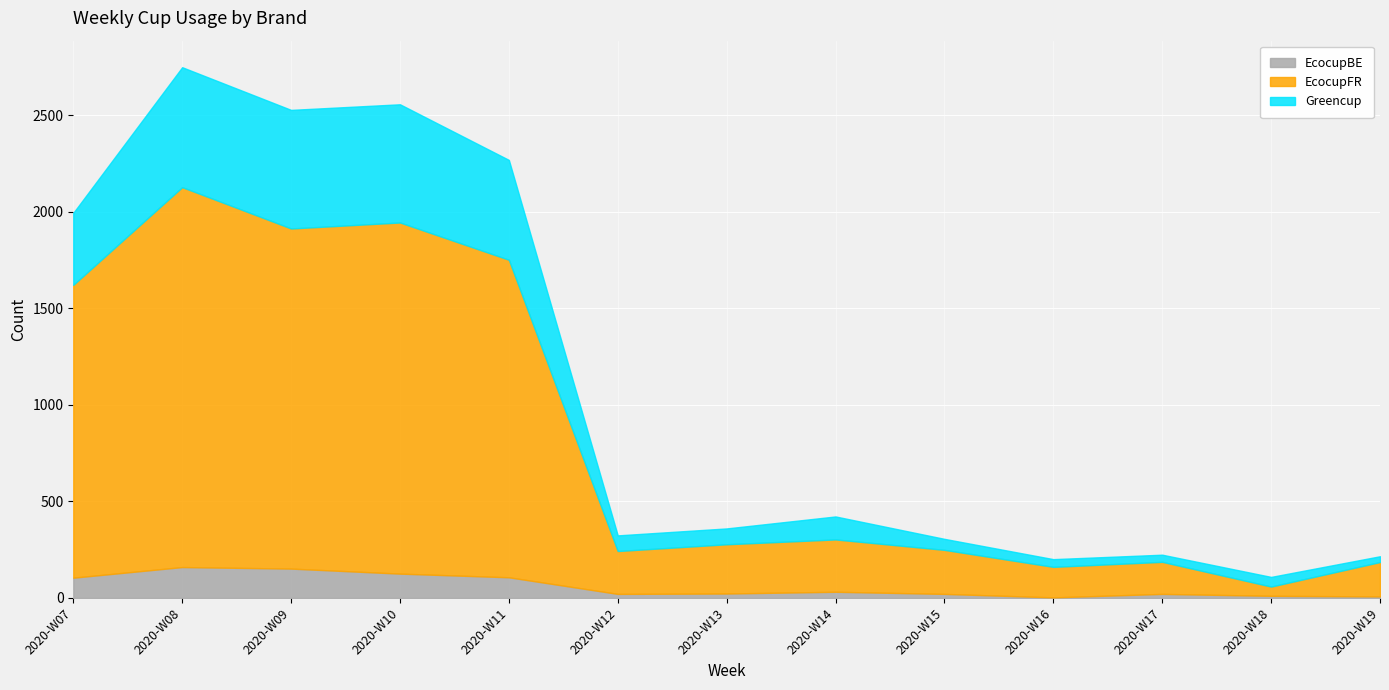

Rank the series by their average value, from lowest to highest.

EcocupBE, Greencup, EcocupFR